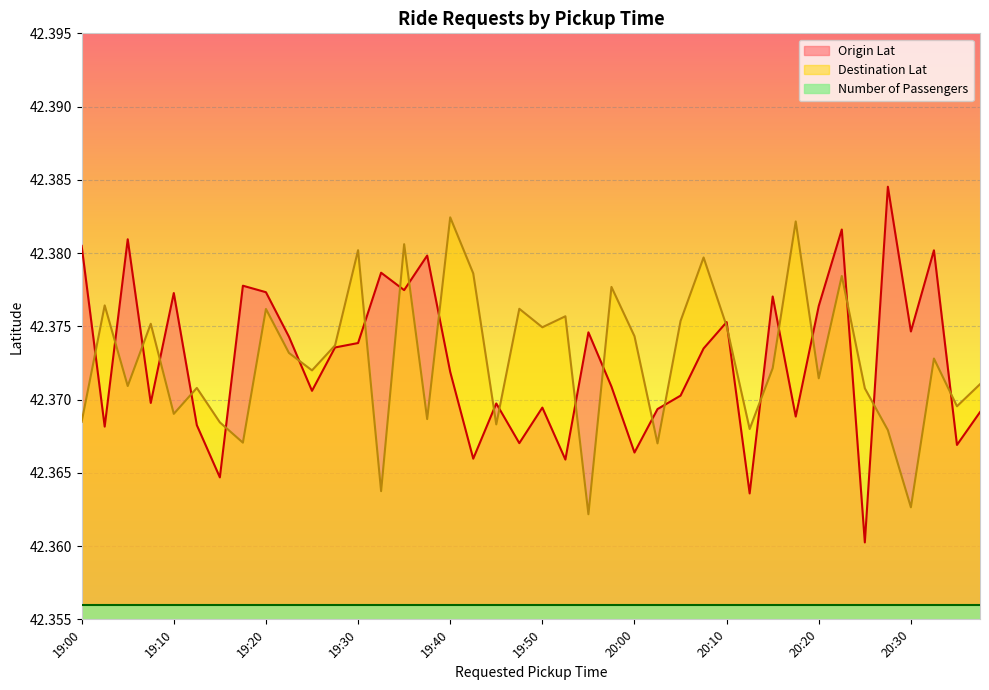

True or false: Number of Passengers and Origin Lat intersect in this chart.

False